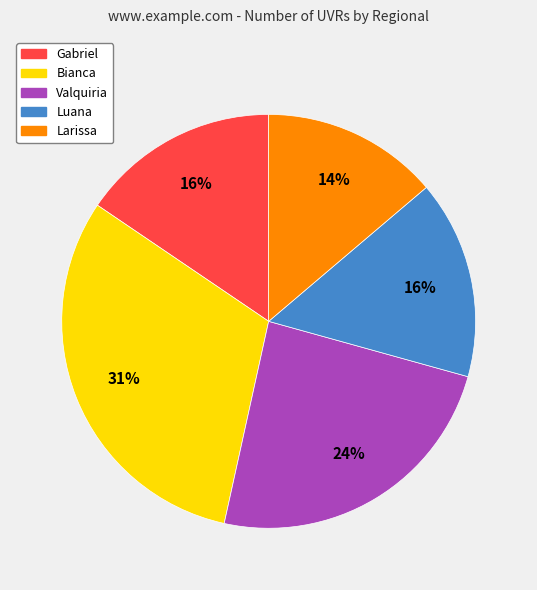

To the nearest percent, what portion does Luana represent?

16%